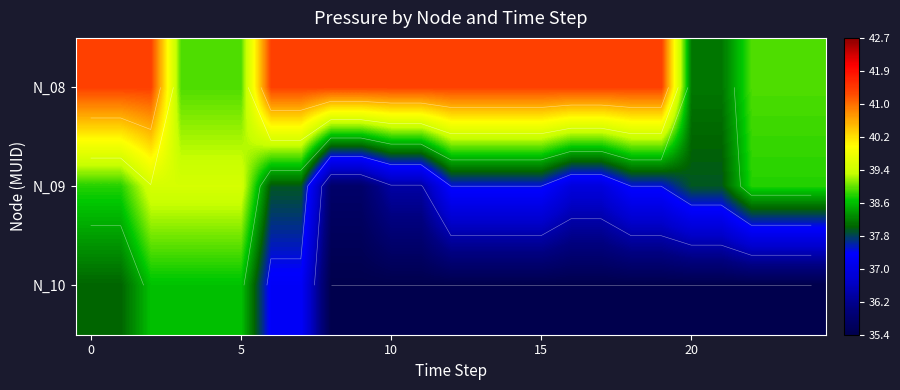

What is the sum of all N_09 values?

946.8